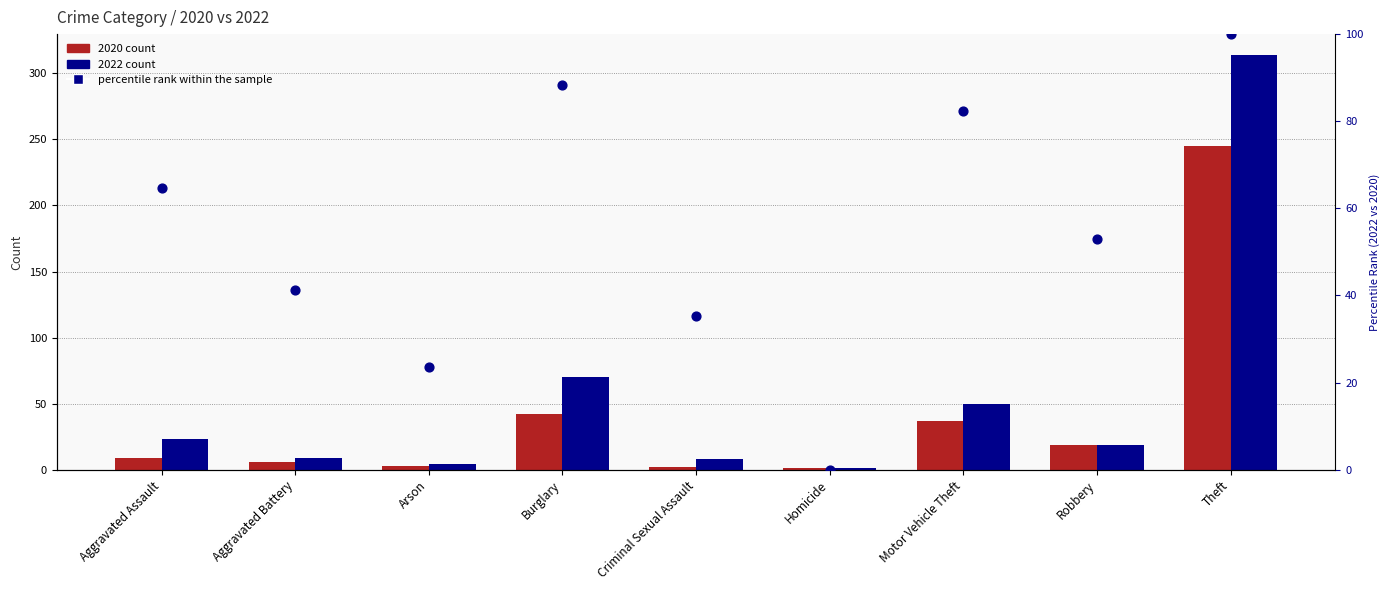

What is the change in value from Arson to Homicide?

-23.5